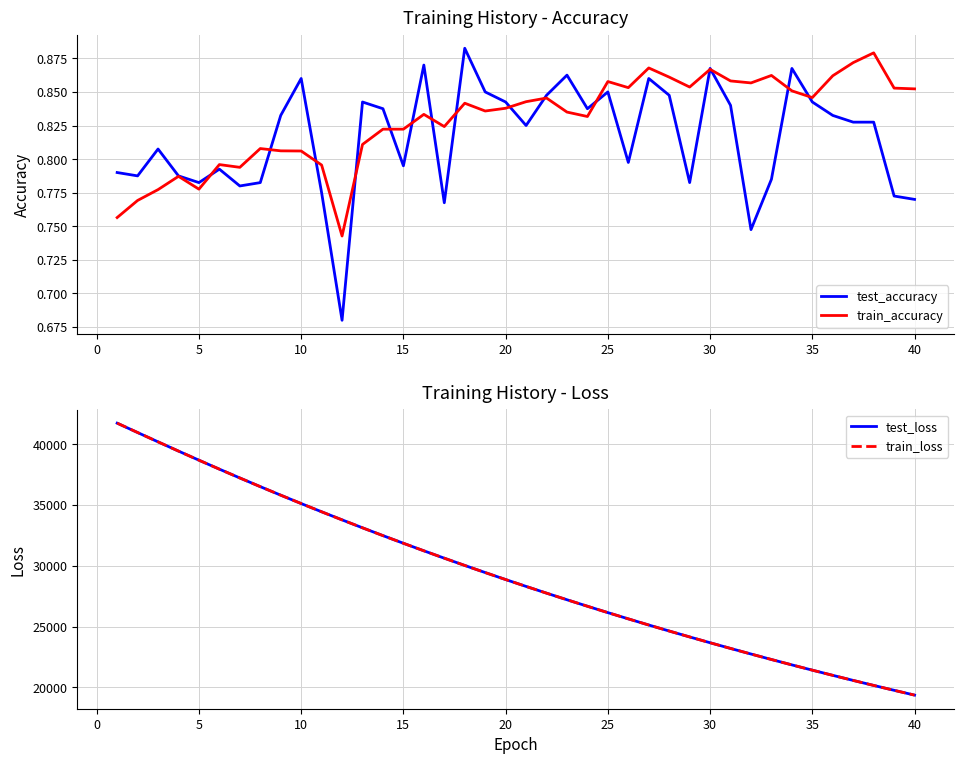

True or false: train_accuracy and test_accuracy cross at least once.

True